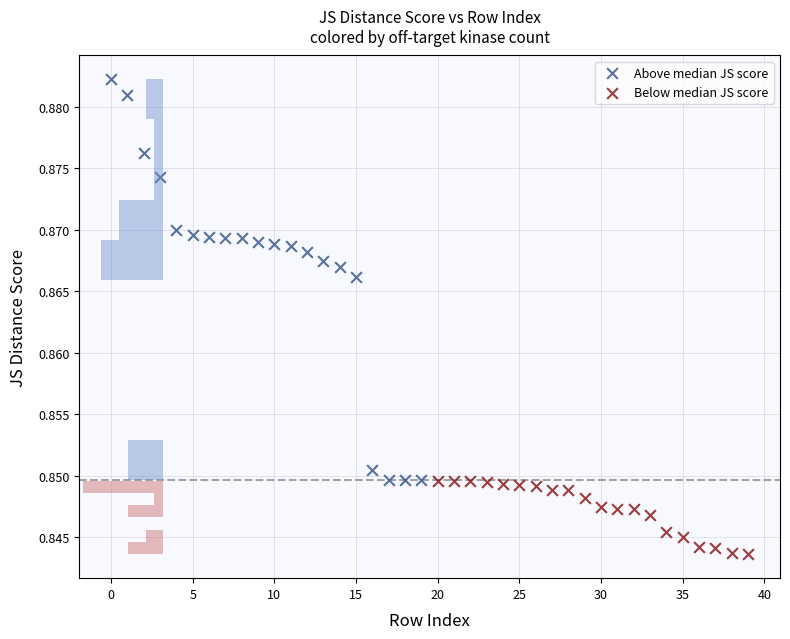

Which series has the largest Y range (max minus min)?

Above median JS score